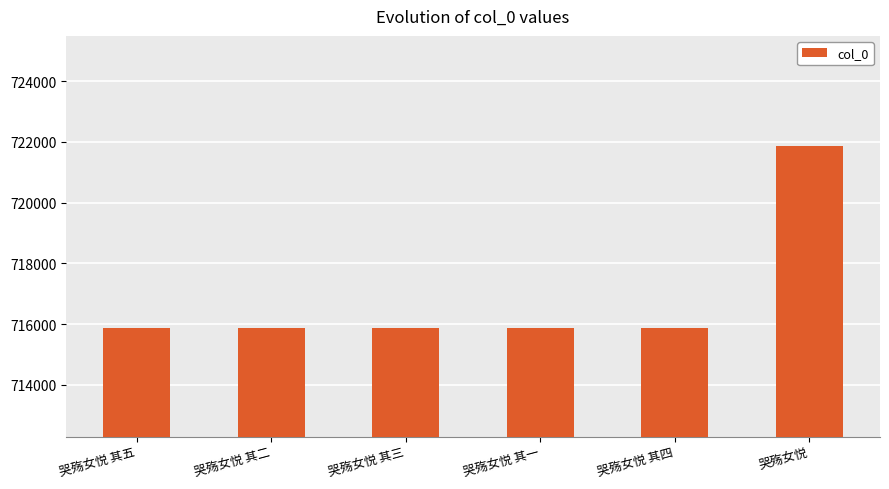

What is the minimum value shown in the chart?

715881